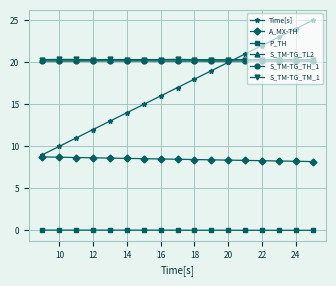

Which series has the largest range (max minus min)?

Time[s]